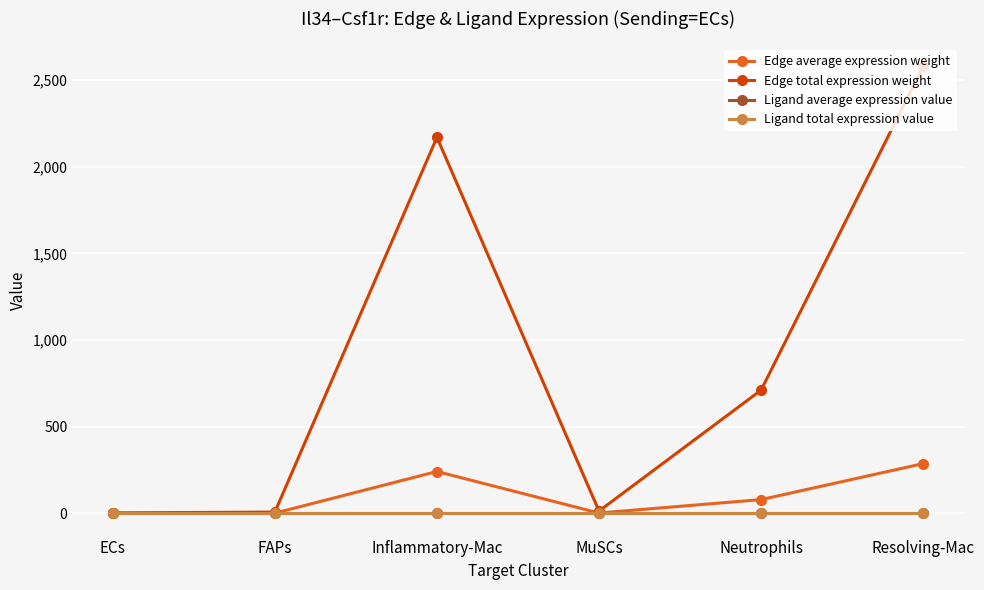

In Edge average expression weight, how many points are higher than both neighbors (excluding endpoints)?

1